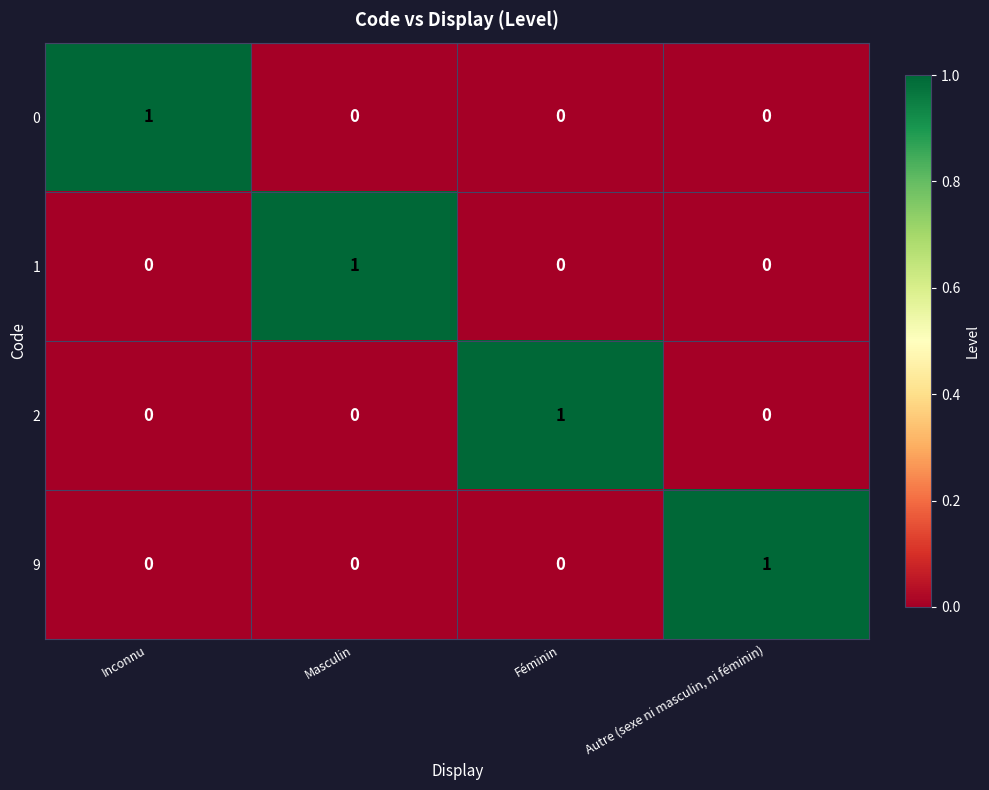

Count the 1 values in the range 0 to 1.

4